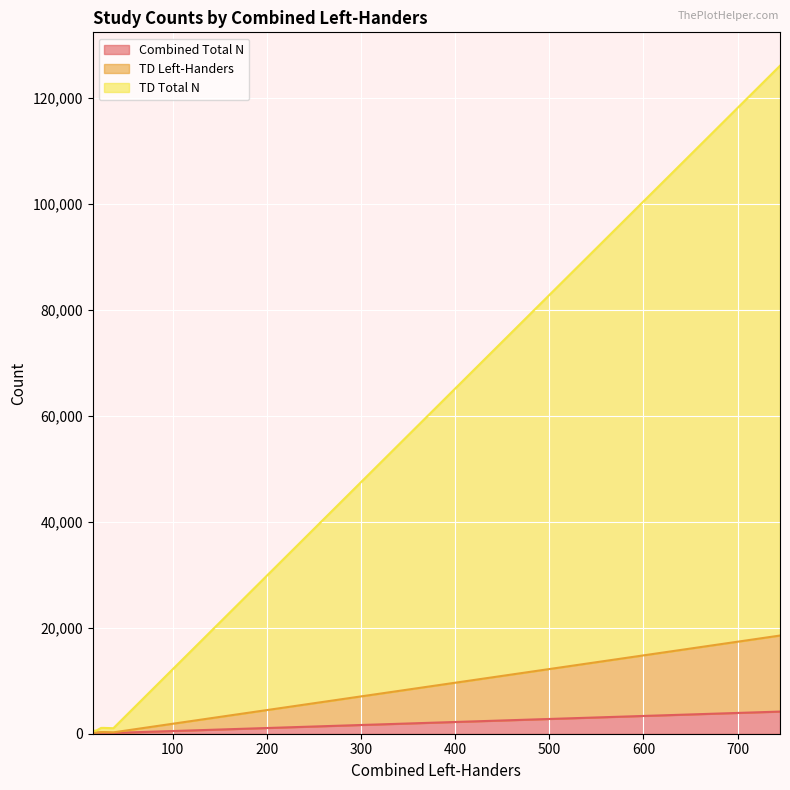

What is the greatest value displayed?

126149